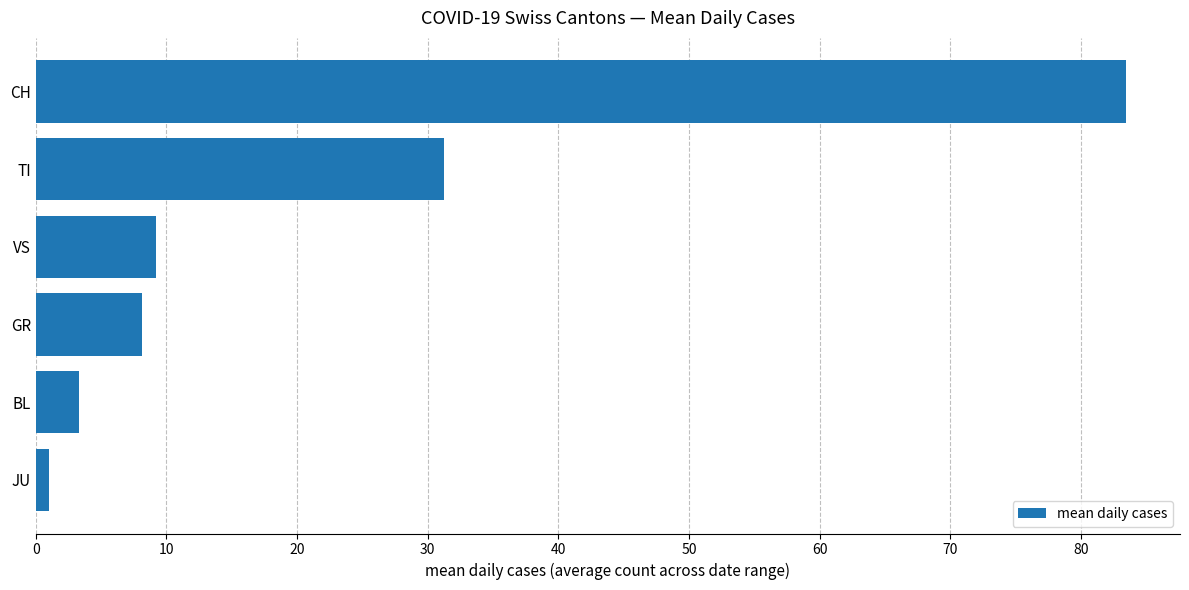

Rank the categories by value from highest to lowest.

CH, TI, VS, GR, BL, JU